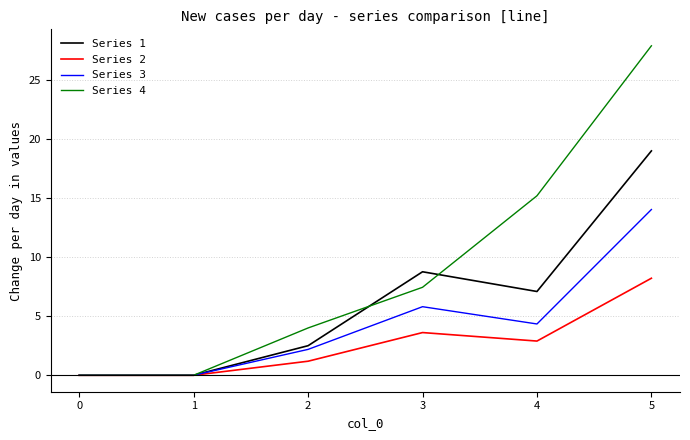

How many values in the Series 4 series are below 7?

3